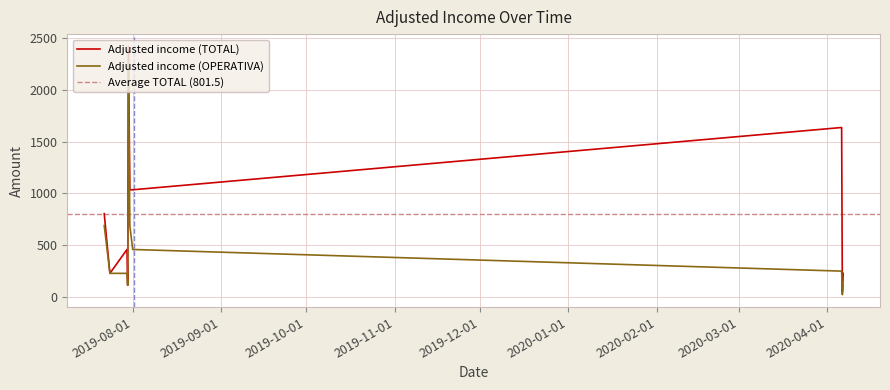

What is the sum of all Adjusted income (OPERATIVA) values?

5109.7